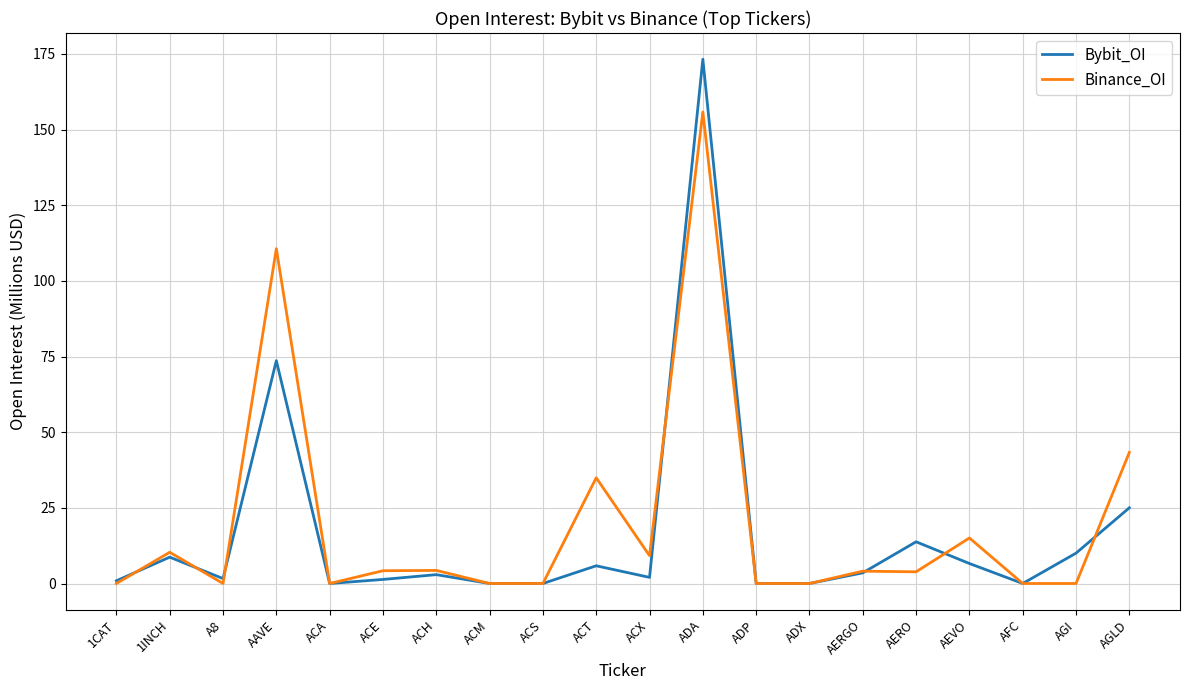

True or false: Bybit_OI has more than 0 interior local peaks.

True